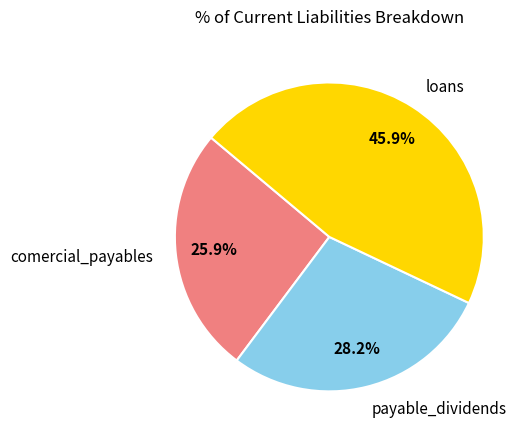

To the nearest percent, what portion does loans represent?

46%